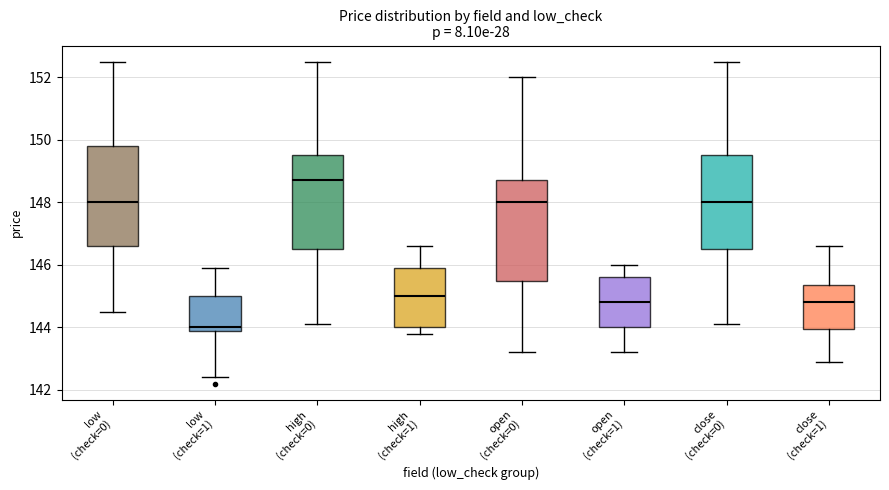

Where is the upper edge of the box for close (check=1) on the y-axis? The values are not printed on the chart, so give them approximately, as read against the axis.

145.4